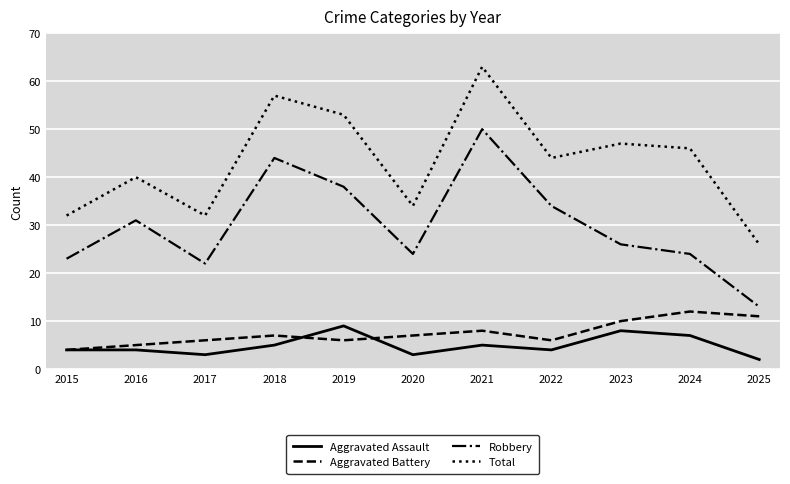

How many categories are shown in the chart?

11